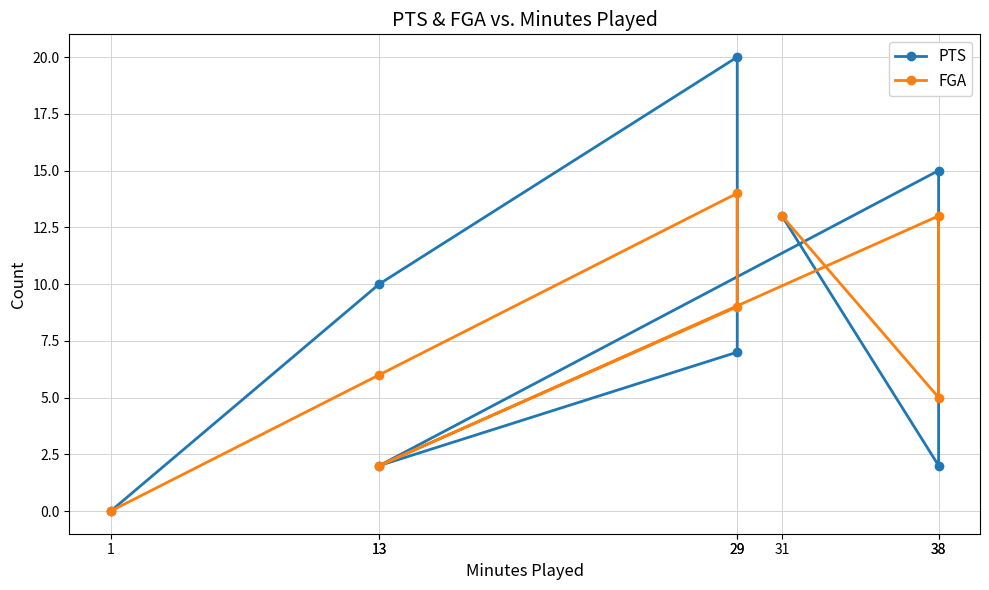

Is this an area chart (filled region under the line)?

No